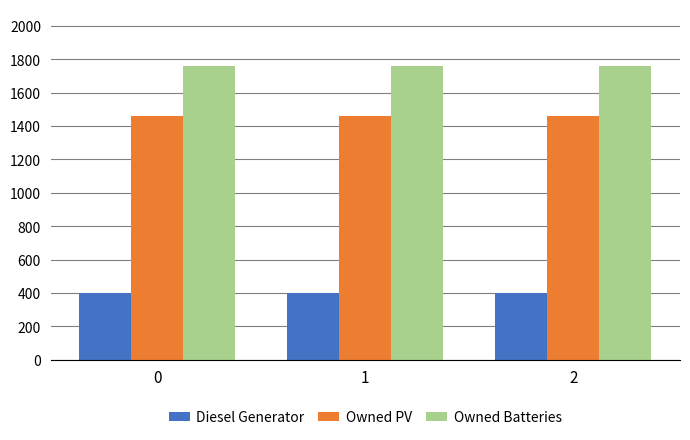

The Owned Batteries series shows 1762 at 1. True or false?

True